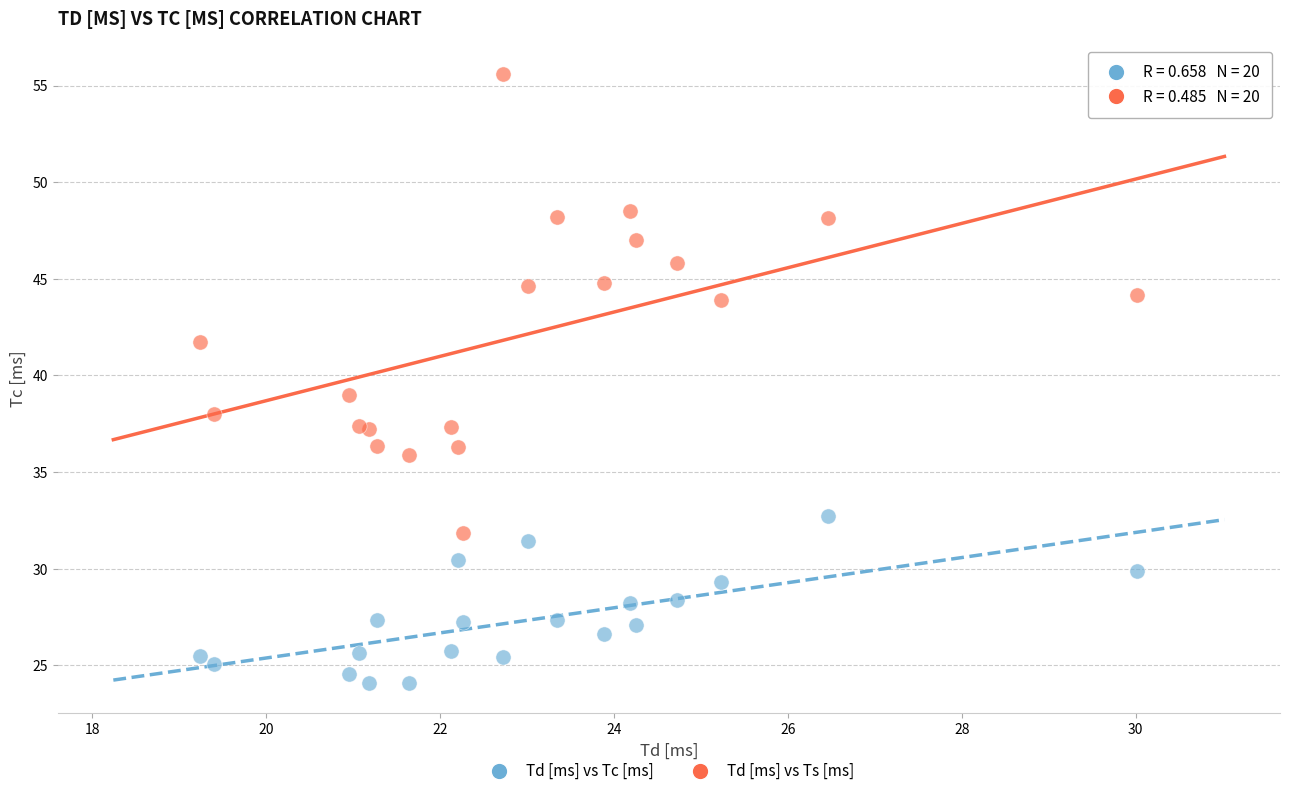

Which series has the widest spread of Y values?

Td [ms] vs Ts [ms]